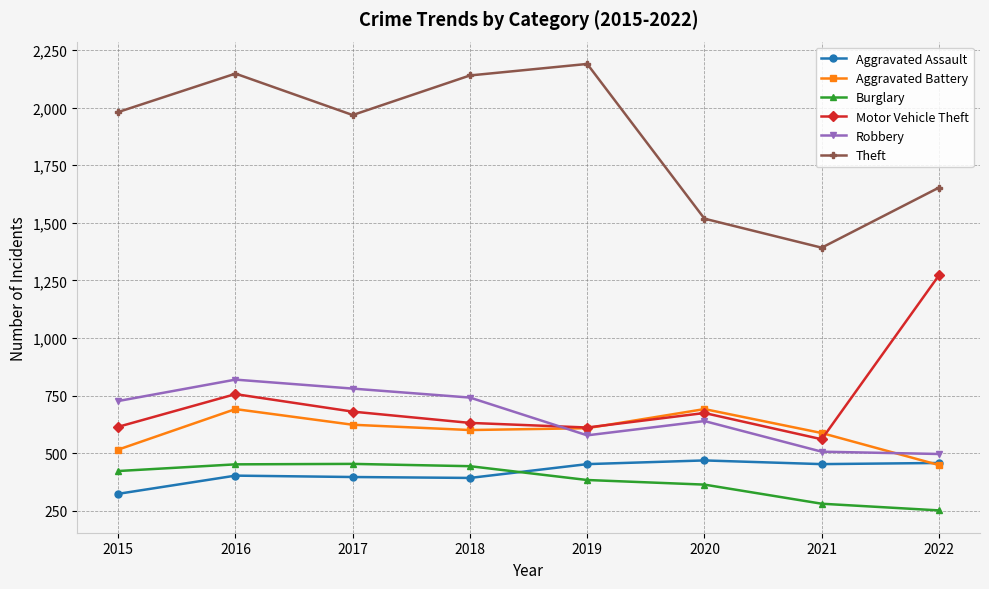

True or false: Aggravated Battery has a value of 691 at 2016.

True